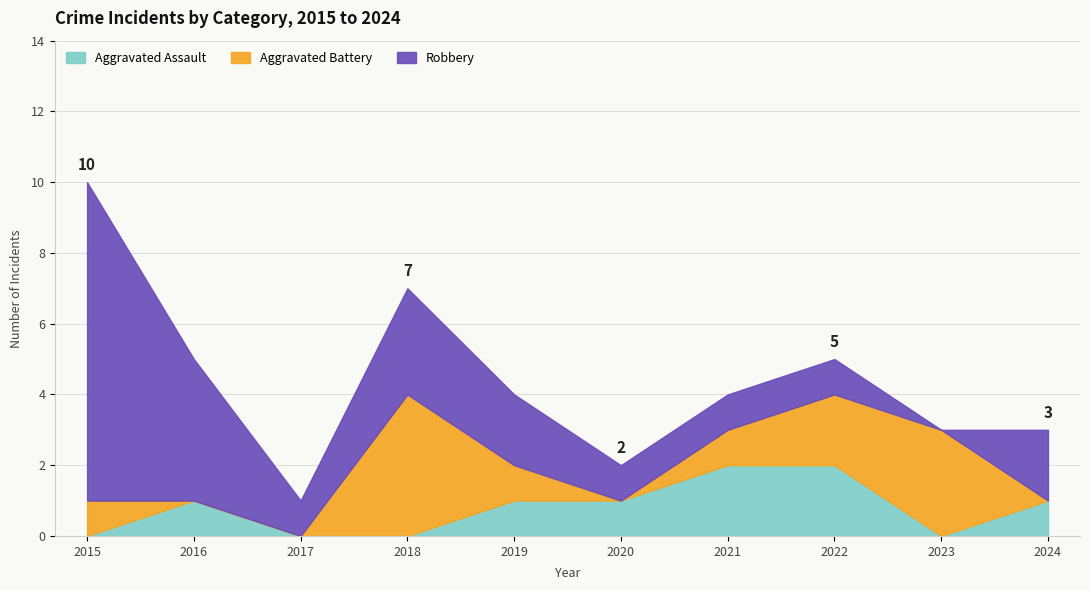

True or false: Robbery has a value of 4 at 2016.

True